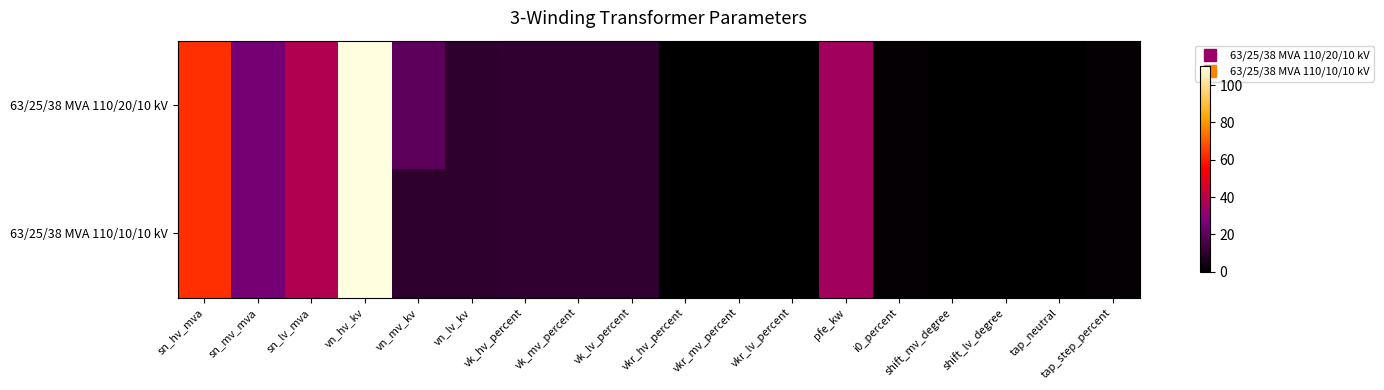

Between vn_lv_kv and shift_lv_degree, which series saw the biggest shift?

63/25/38 MVA 110/20/10 kV